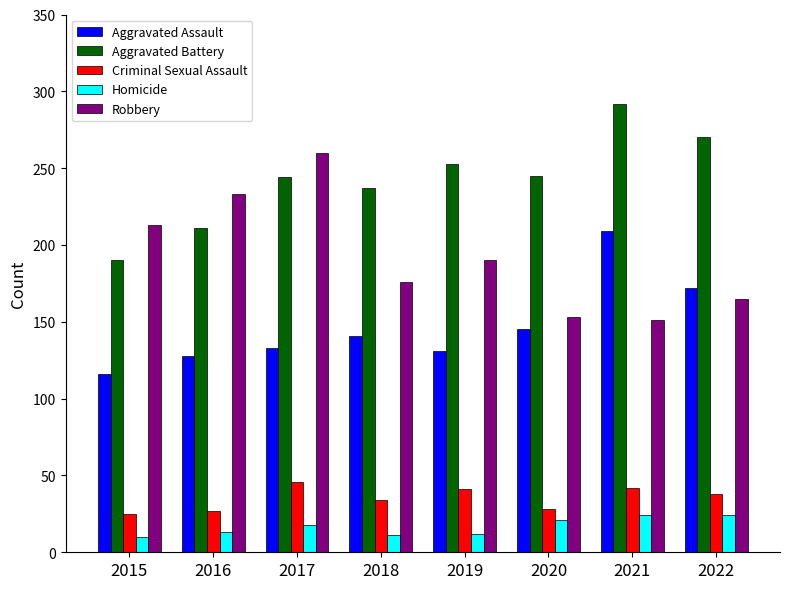

What is the value of the Aggravated Assault bar at the 3rd from the left?

133